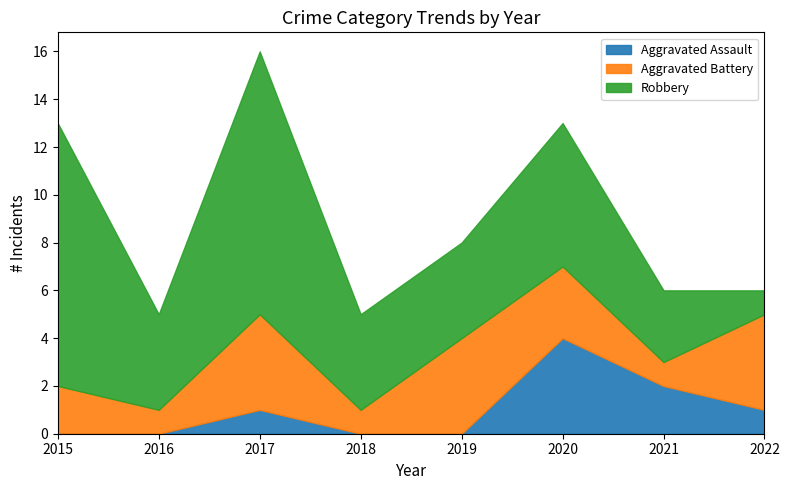

The value of Robbery at 2019 is 6. True or false?

False